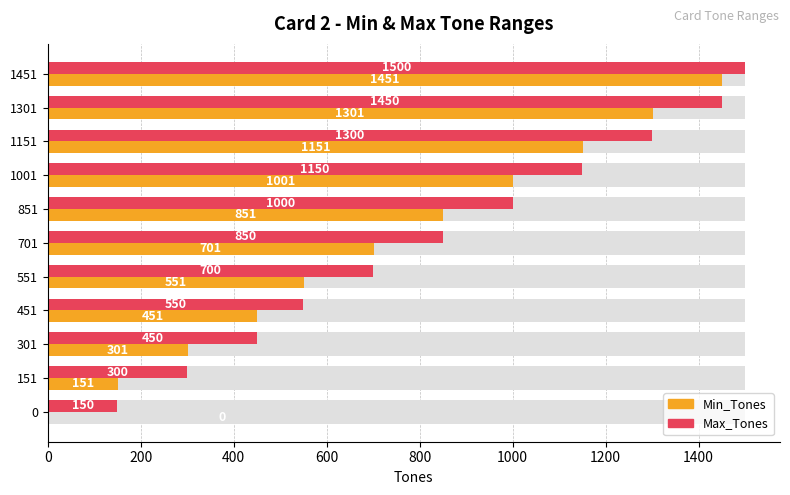

Reading left to right, what are all the values shown in this chart?

Max_Tones: 150	300	450	550	700	850	1000	1150	1300	1450	1500
Min_Tones: 0	151	301	451	551	701	851	1001	1151	1301	1451